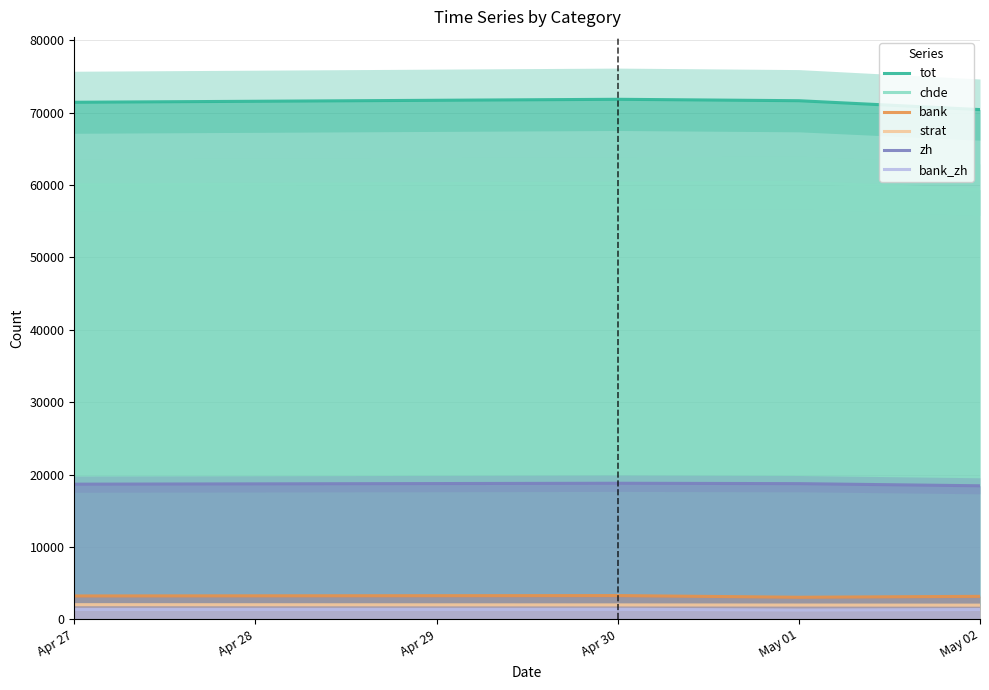

True or false: bank_zh and zh intersect in this chart.

False